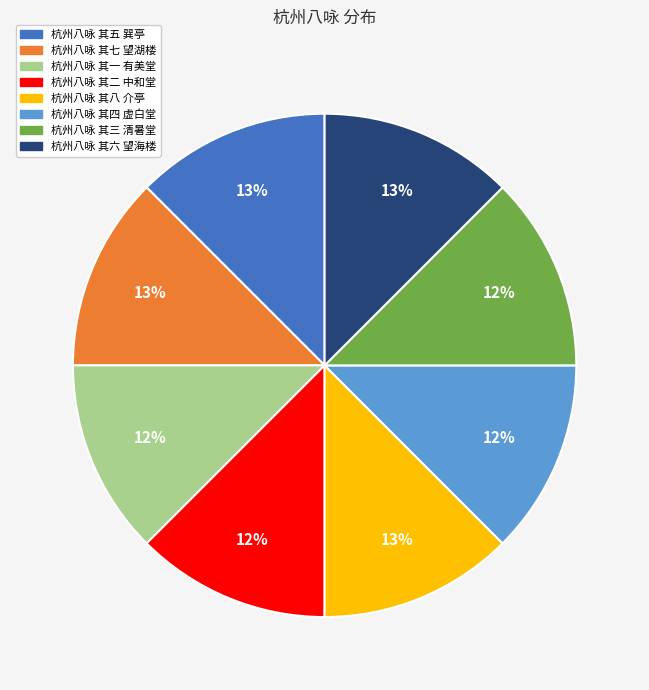

Do 杭州八咏 其八 介亭 and 杭州八咏 其六 望海楼 together represent more than half of the pie?

No